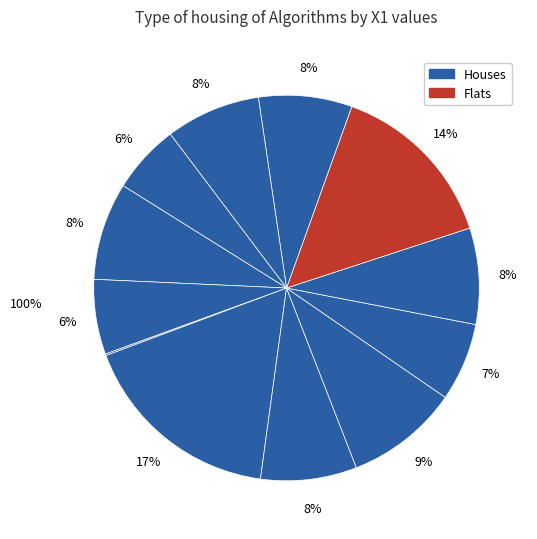

Is there any slice that represents more than half of the pie?

No